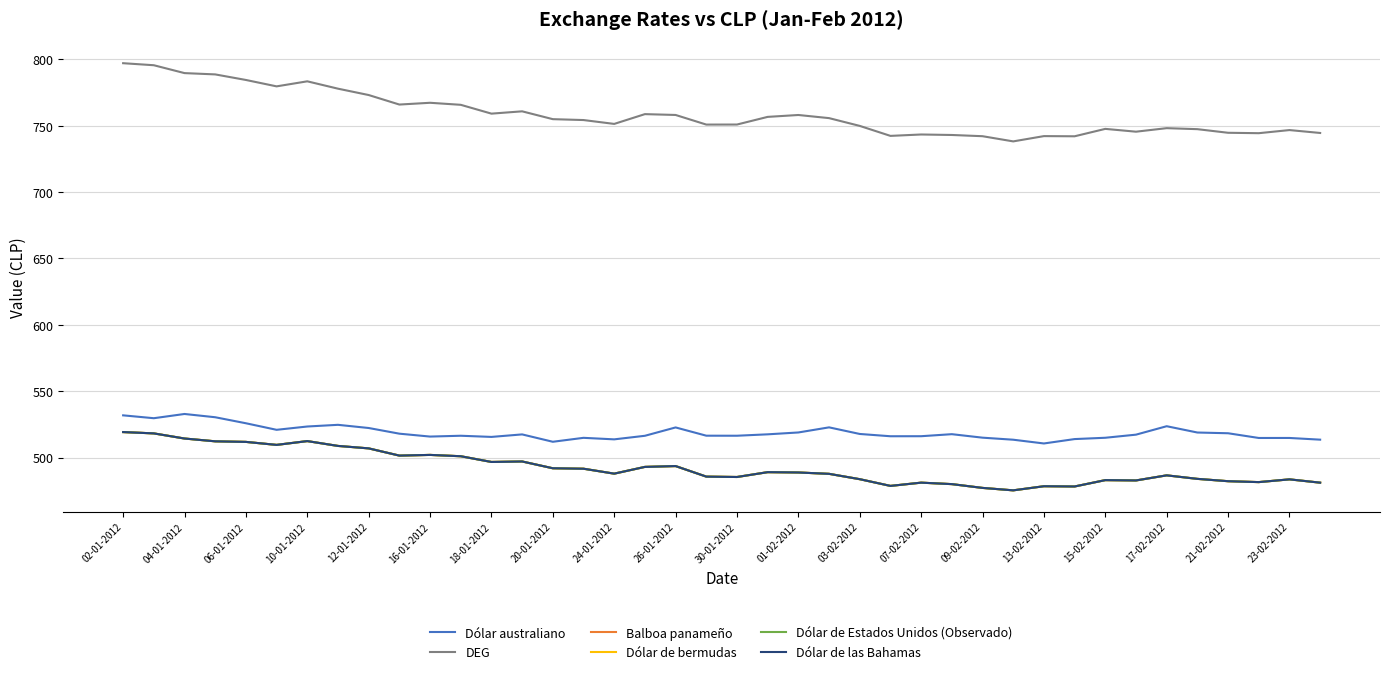

Is this an area chart (filled region under the line)?

No